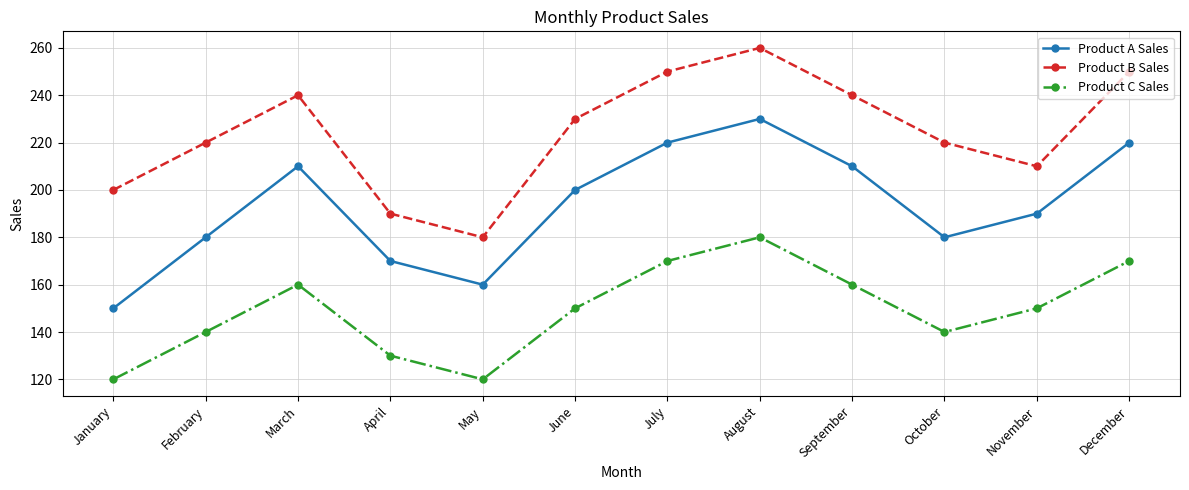

True or false: Product B Sales and Product A Sales intersect in this chart.

False